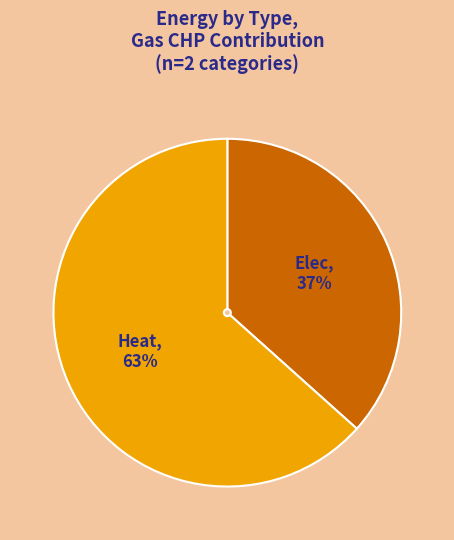

Does Heat account for over 50% of the chart?

Yes